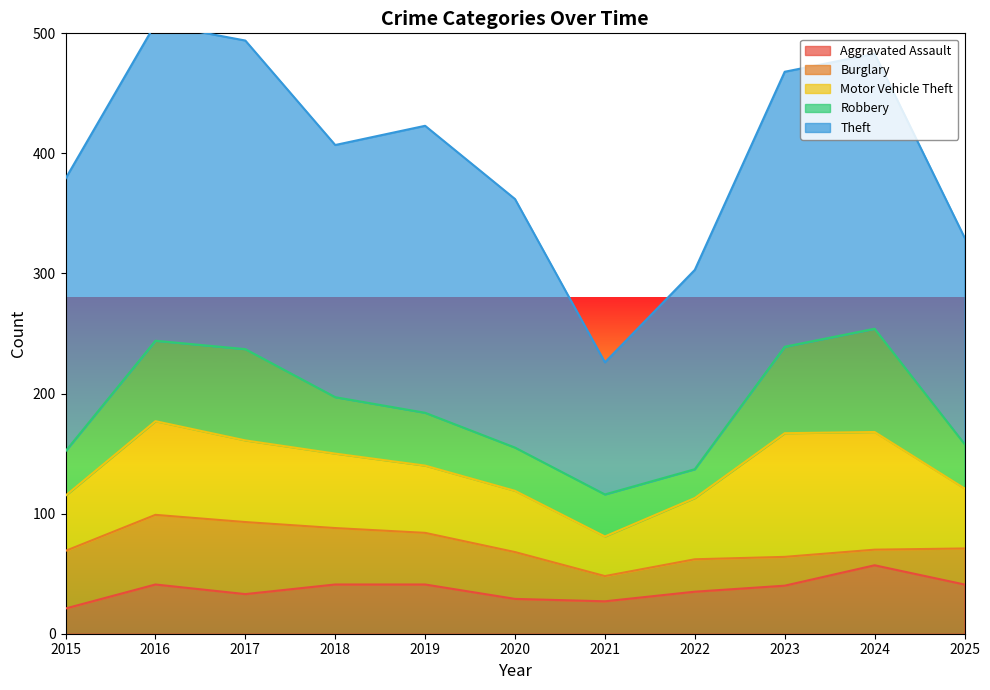

At which label is Aggravated Assault closest to 39?

2023